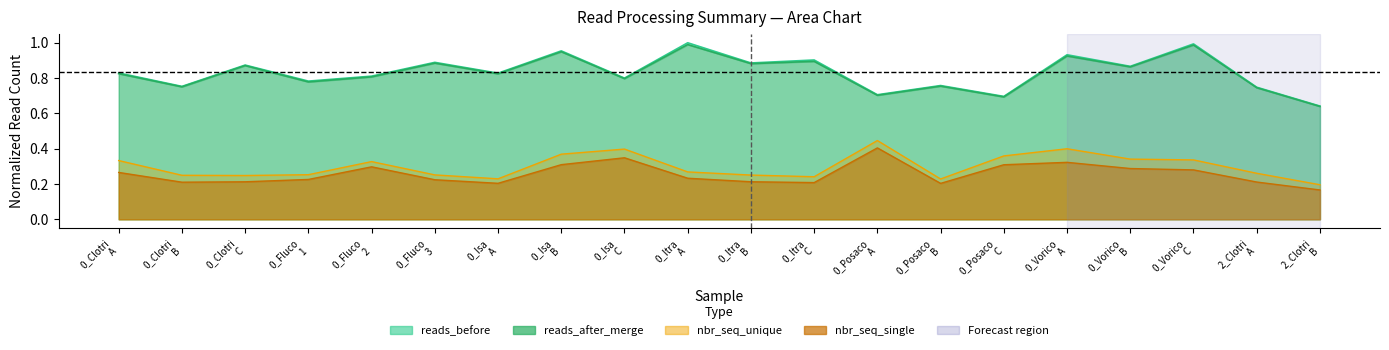

True or false: nbr_seq_single and nbr_seq_unique intersect in this chart.

False